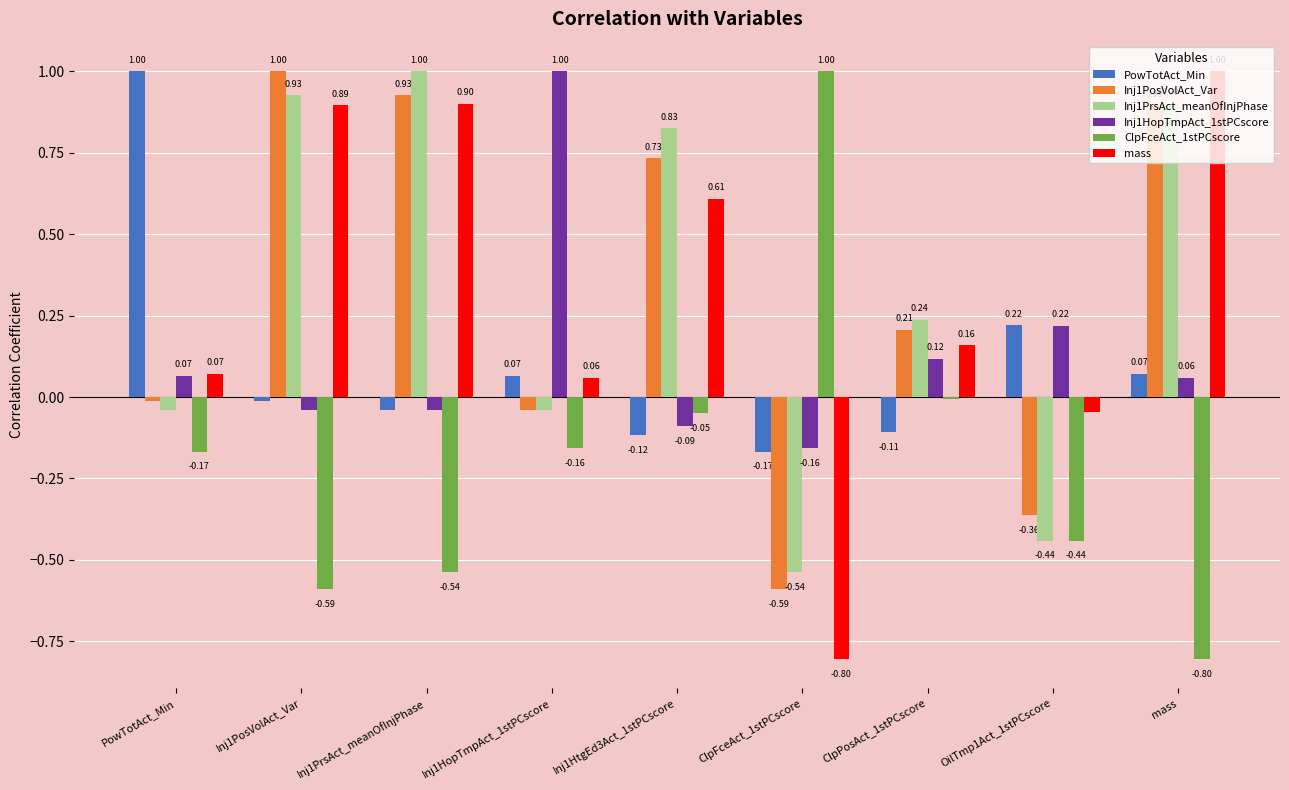

Which category has the highest value in the PowTotAct_Min series?

PowTotAct_Min